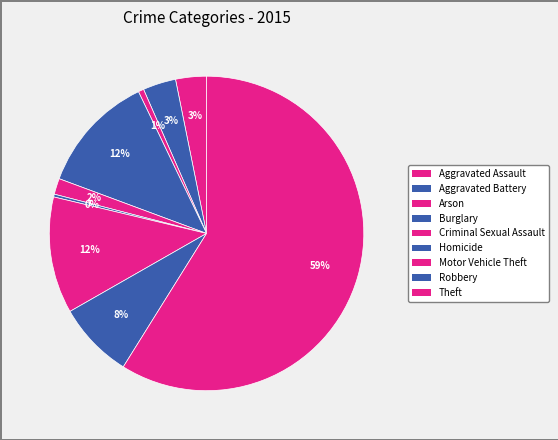

What is the majority slice?

Theft